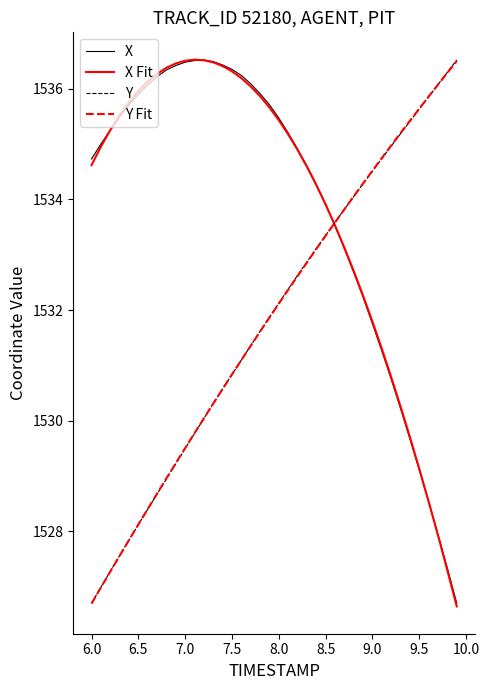

How many times do Y Fit and X Fit cross each other?

1